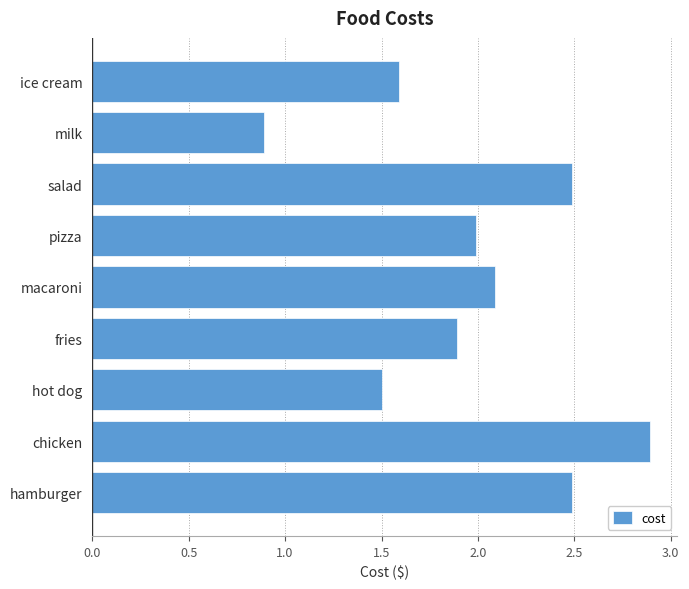

At which category does the chart reach its peak across all series?

chicken